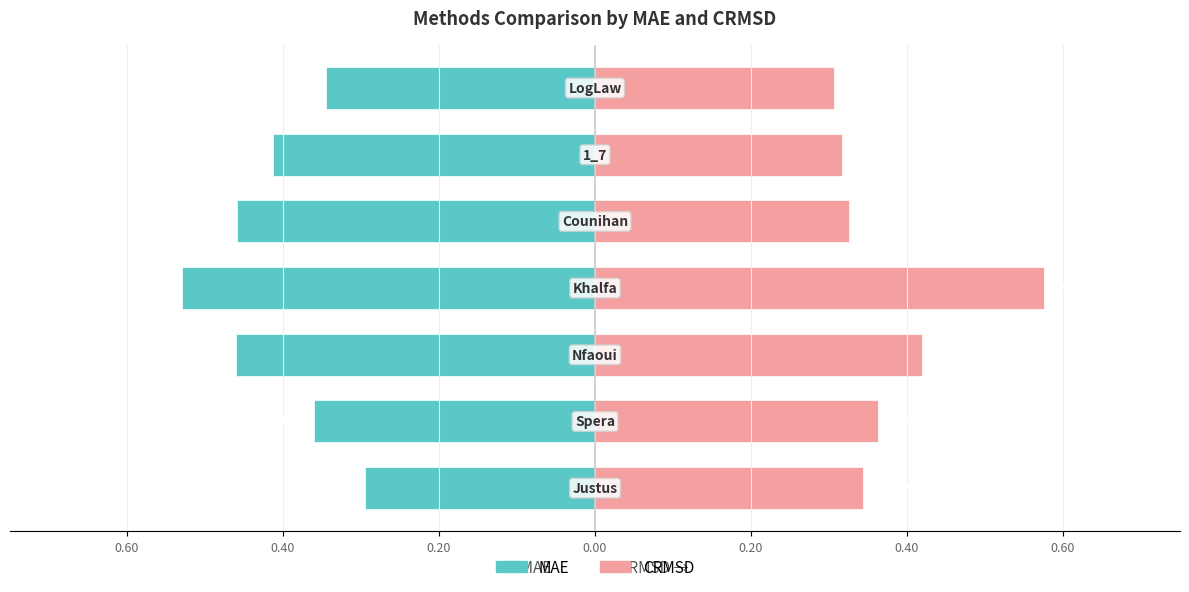

How many data points does each series have?

7